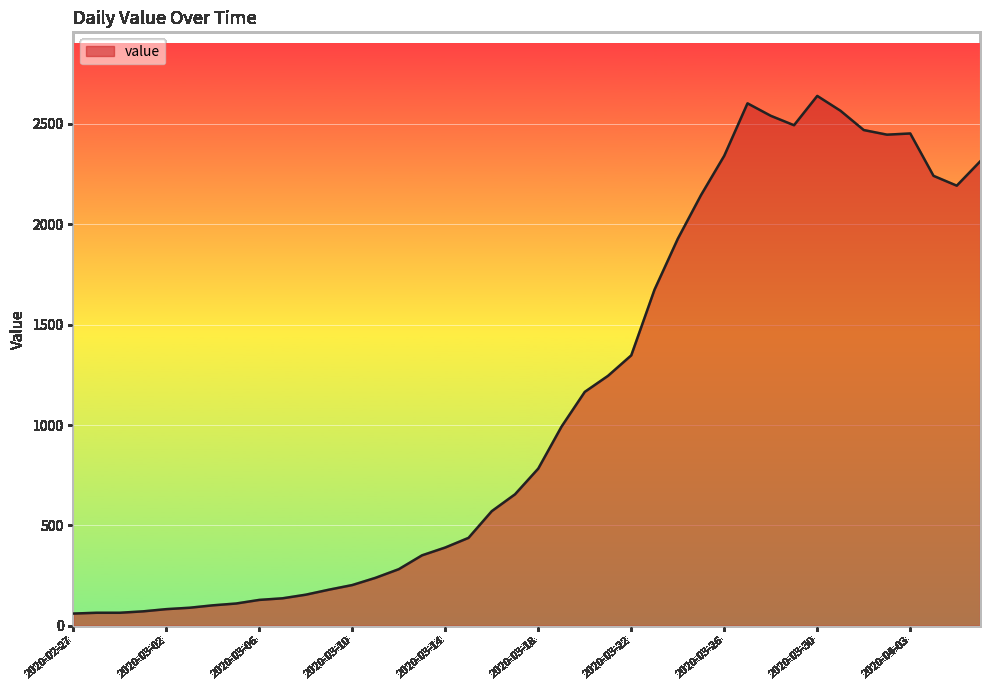

What is the smallest value displayed?

61